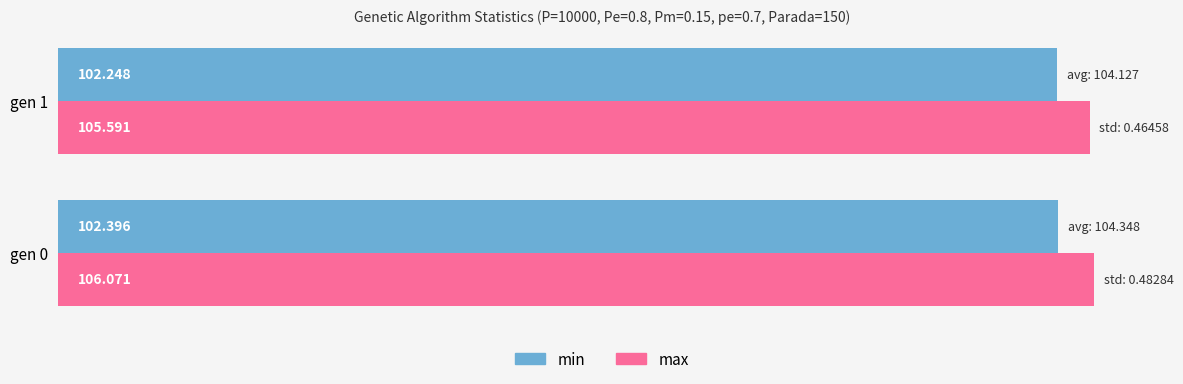

Which series has the largest total across all categories?

max